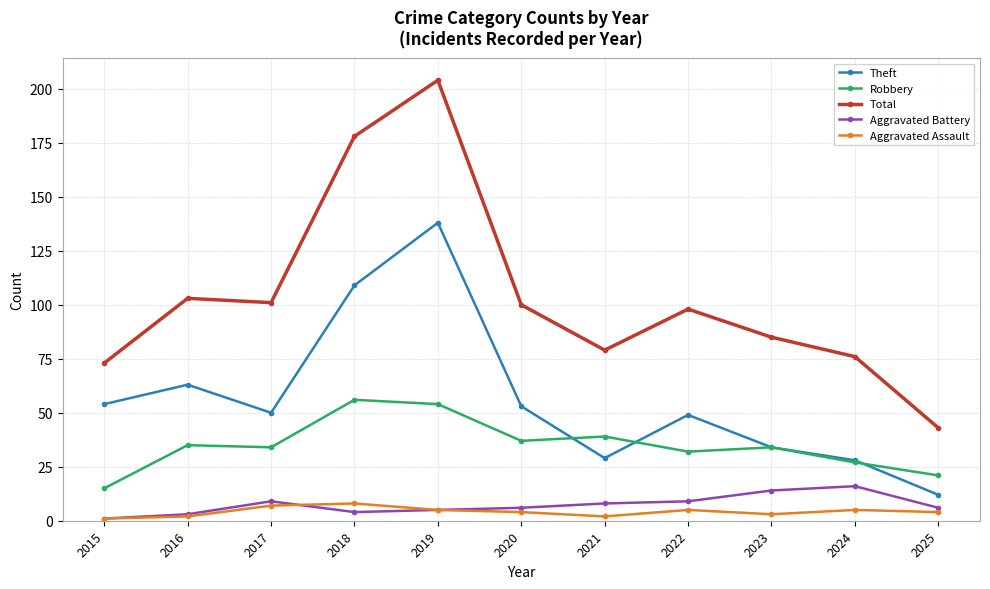

How many data points in Total are less than 98?

5